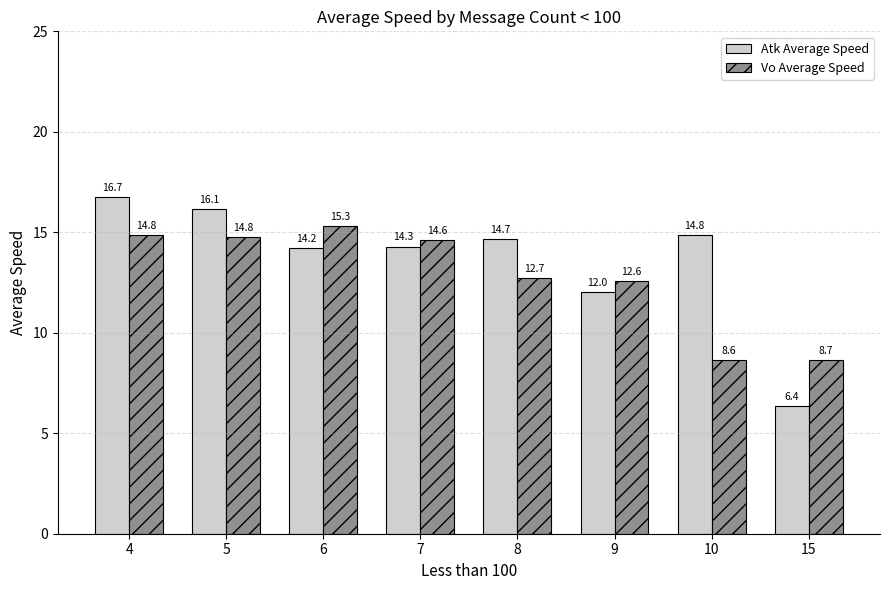

What is the difference between the second highest and minimum values in the Vo Average Speed series?

6.2